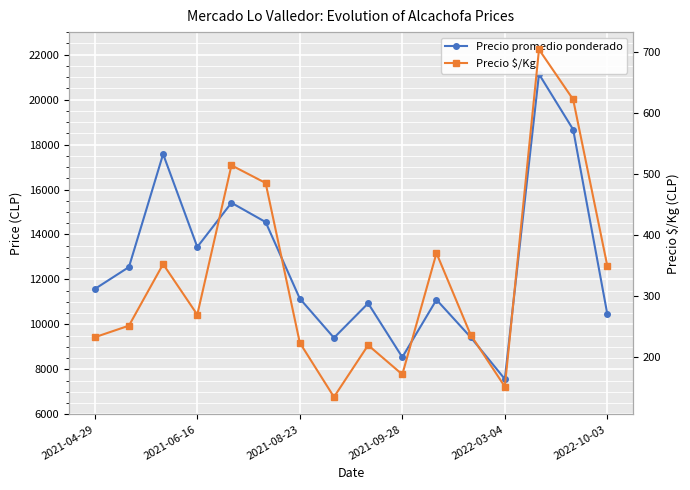

What is the difference between the second highest and second lowest values in the Precio promedio ponderado series?

10125